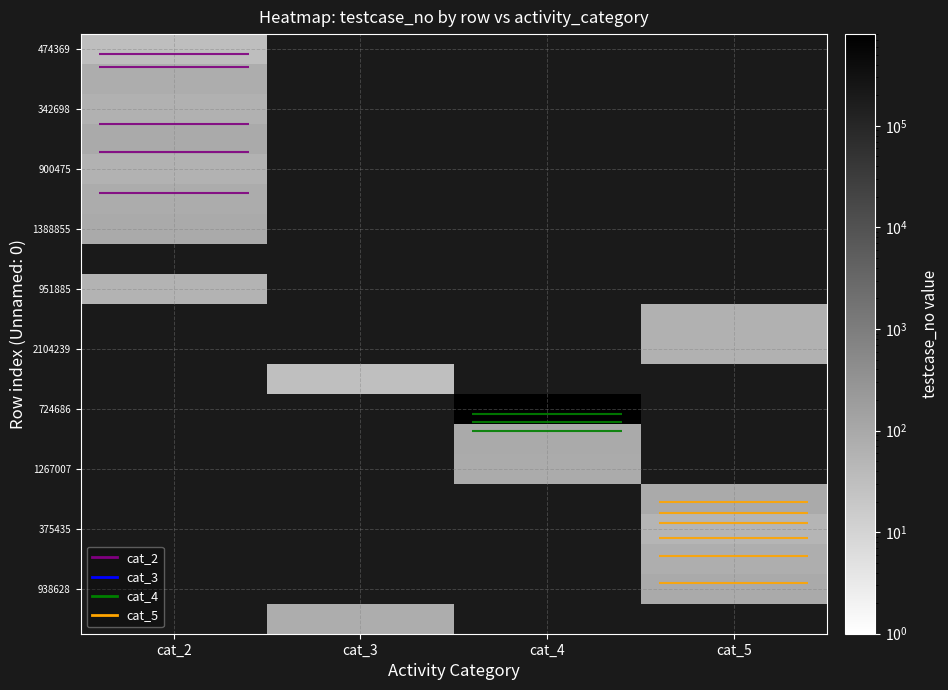

Which has a higher value, cat_3 or cat_4?

cat_4